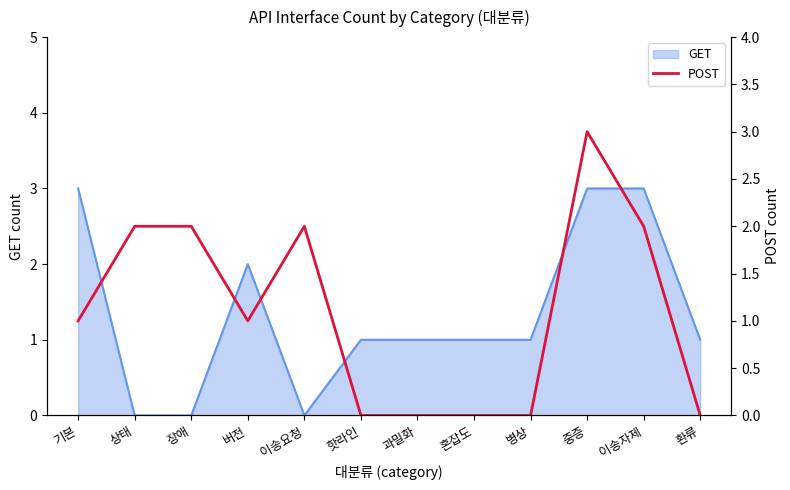

Does the chart display data point markers on the line(s)?

No